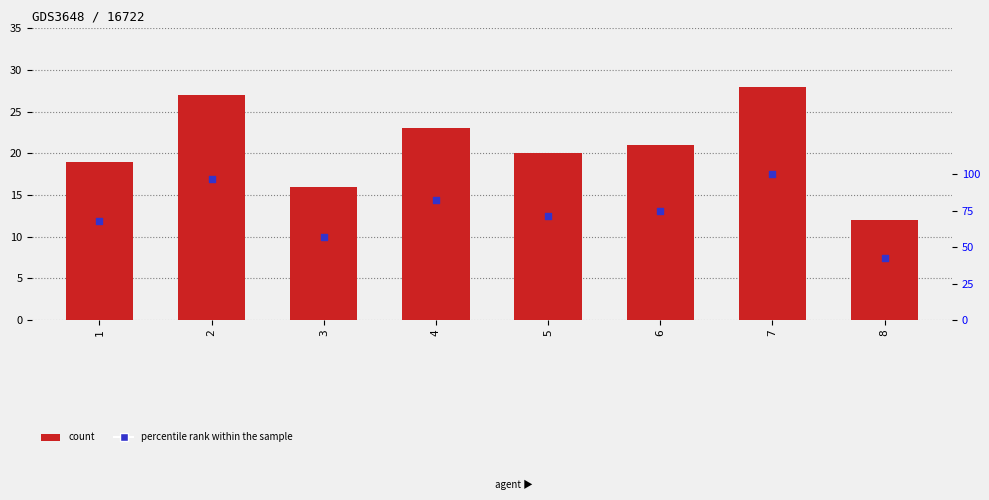

At how many categories does at least one series exceed 56?

7